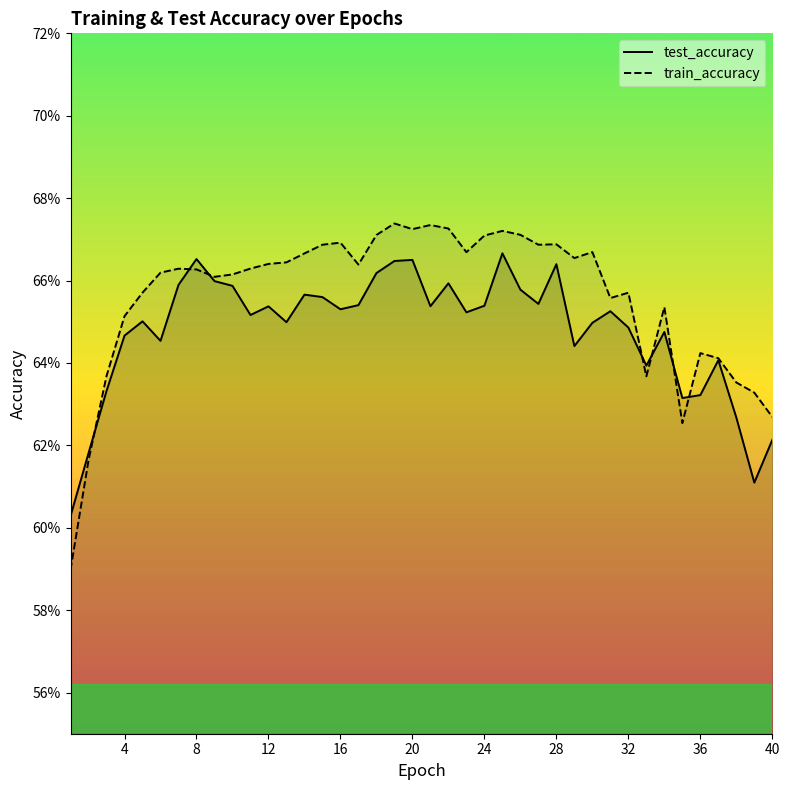

After their last crossing, which series has the higher values: test_accuracy or train_accuracy?

train_accuracy